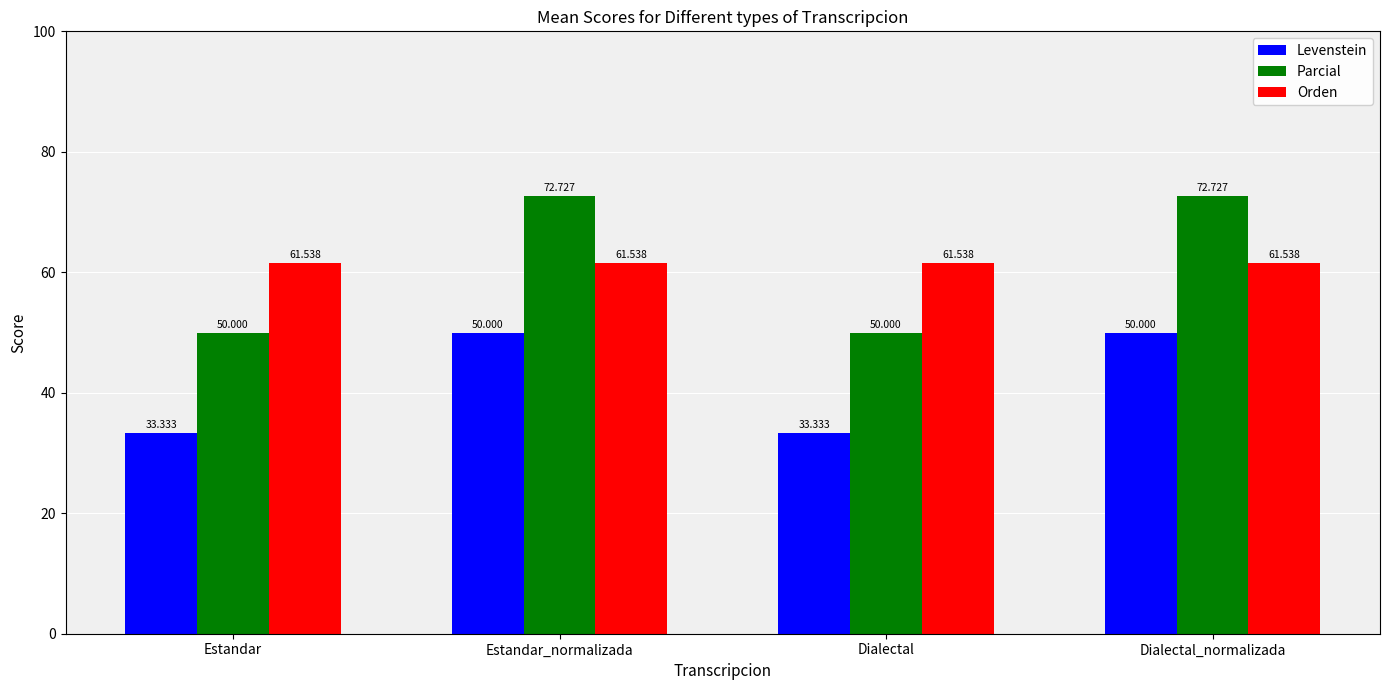

List the series in order of their peak value, lowest first.

Levenstein, Orden, Parcial